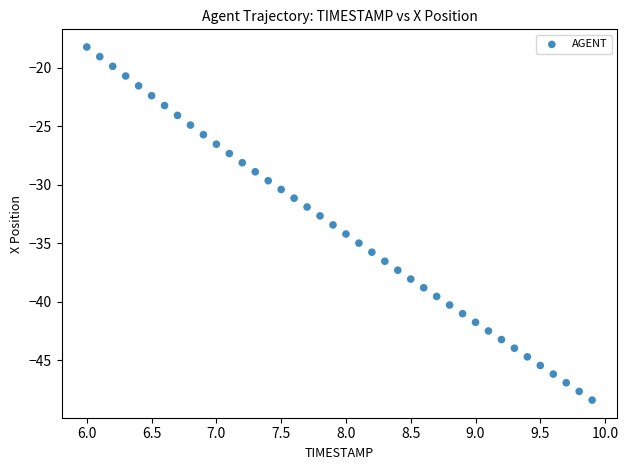

What is the range of X values (max minus min)?

3.9